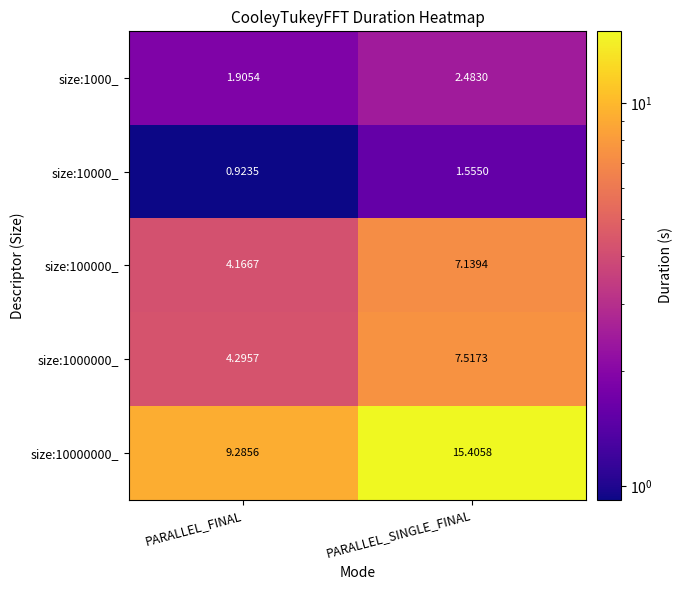

At which label is size:1000000_ closest to 5?

PARALLEL_FINAL